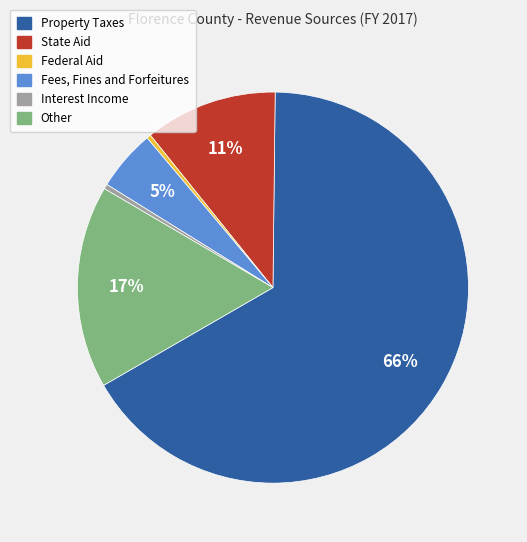

How many segments does this pie chart have?

6